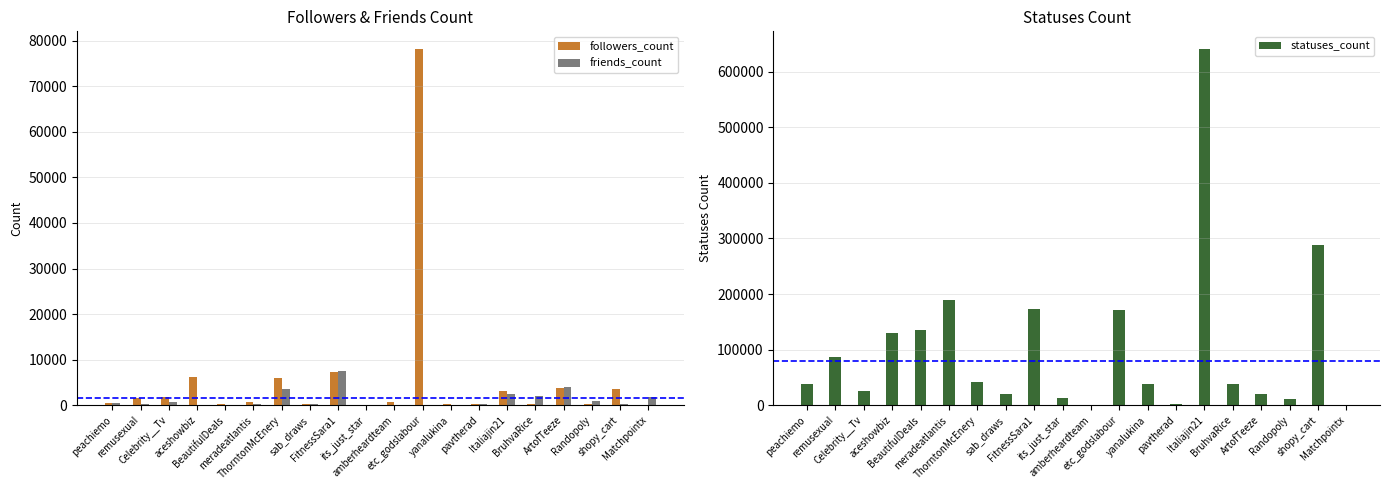

Reading left to right, what are all the values shown in this chart?

followers_count: 534	1711	1834	6122	307	700	5942	372	7250	96	683	78114	395	198	3041	294	3892	231	3680	116
friends_count: 472	388	702	61	88	388	3493	314	7519	134	51	0	21	182	2497	2135	3981	1016	276	1798
statuses_count: 38604	86728	26186	129746	136246	189826	41731	20482	174079	12438	297	170612	38608	3074	640515	38982	20352	10854	288160	188